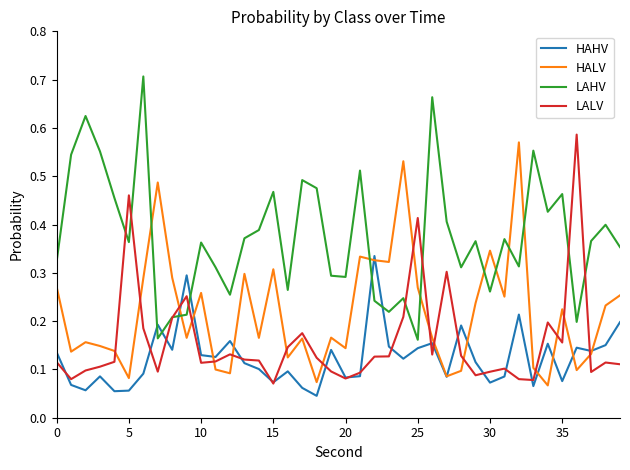

Rank the series by their maximum value, from highest to lowest.

LAHV, LALV, HALV, HAHV